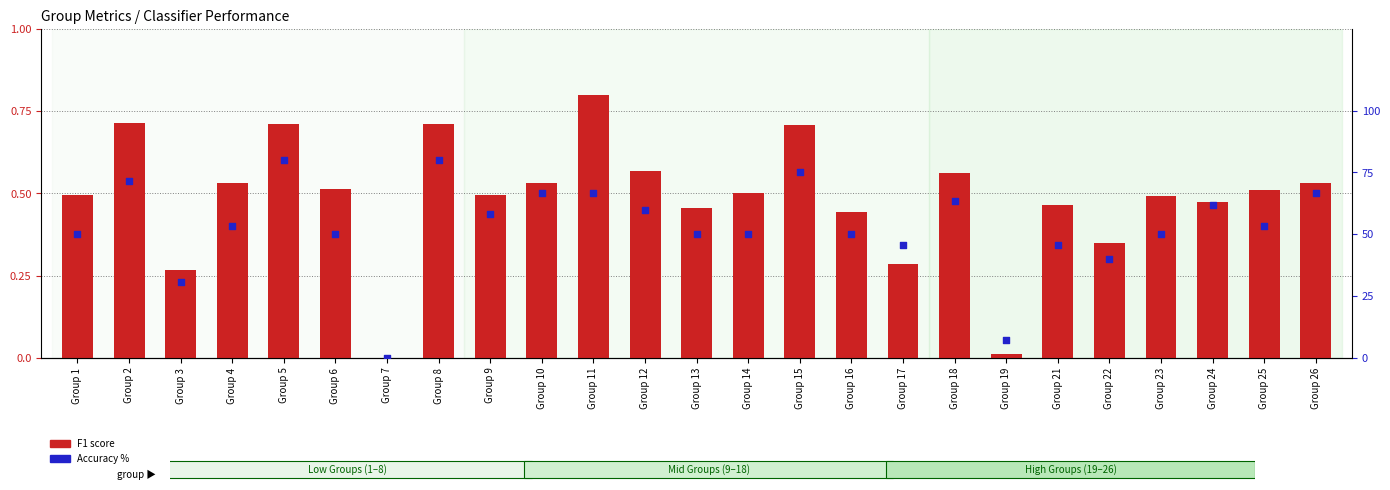

What are all the series names shown in the legend?

F1 score, Accuracy %